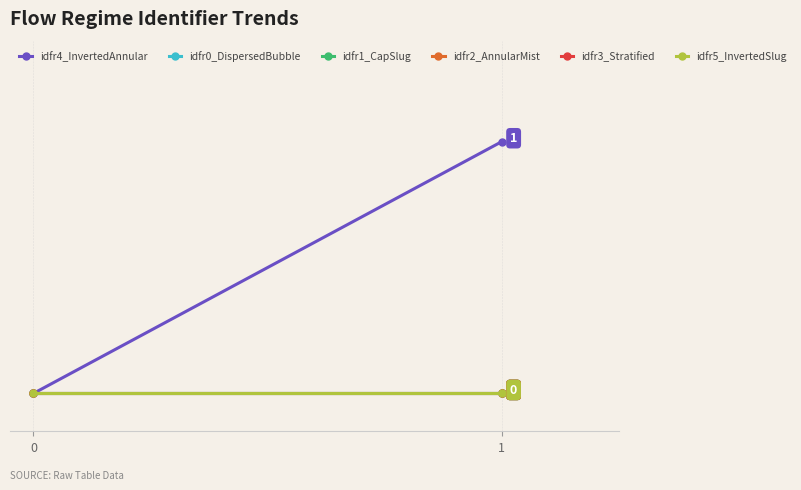

Reading left to right, list all the values displayed in this chart.

idfr4_InvertedAnnular: 0=0	1=1
idfr0_DispersedBubble: 0=0	1=0
idfr1_CapSlug: 0=0	1=0
idfr2_AnnularMist: 0=0	1=0
idfr3_Stratified: 0=0	1=0
idfr5_InvertedSlug: 0=0	1=0